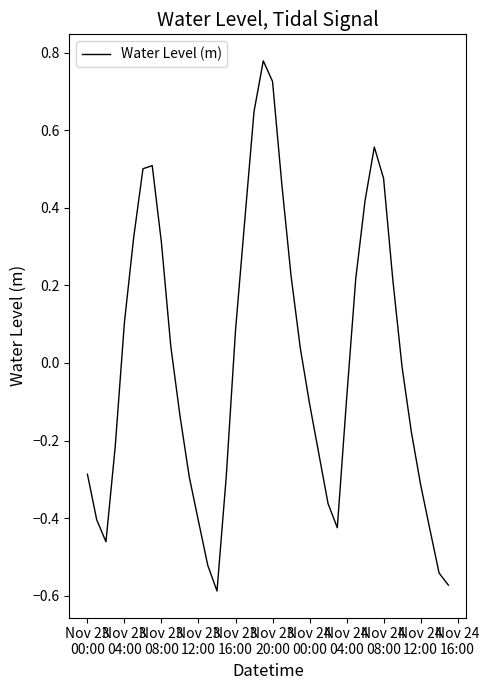

Is this an area chart (filled region under the line)?

No